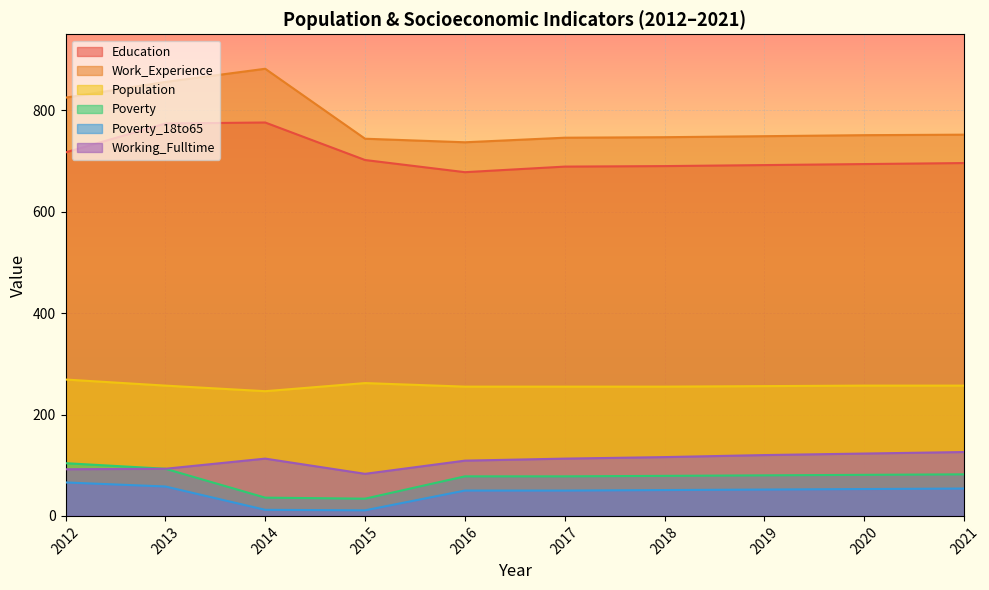

What is the difference between the second highest and second lowest values in the Poverty series?

57